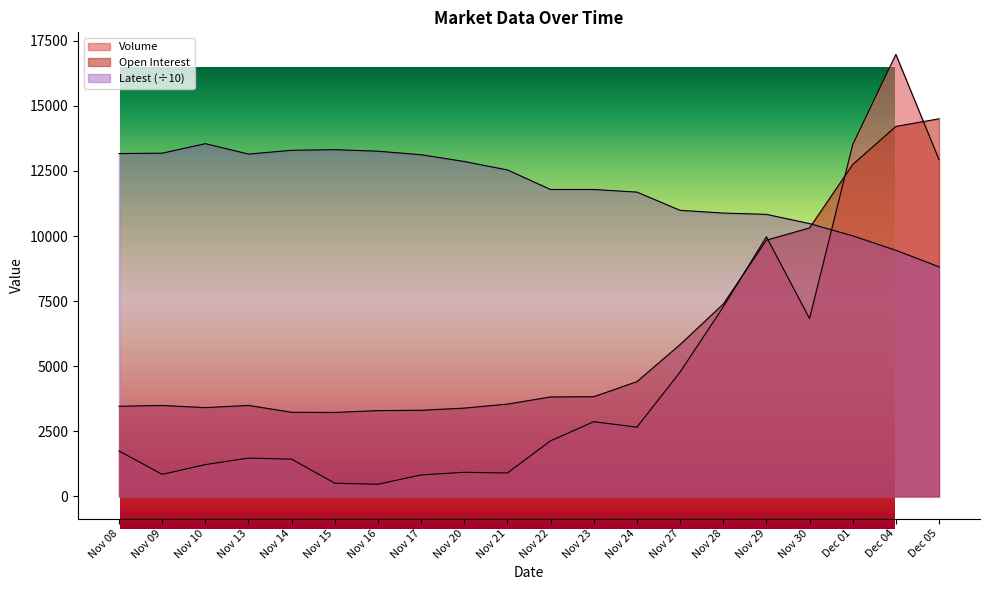

What is the sum of all Open Interest values?

120781